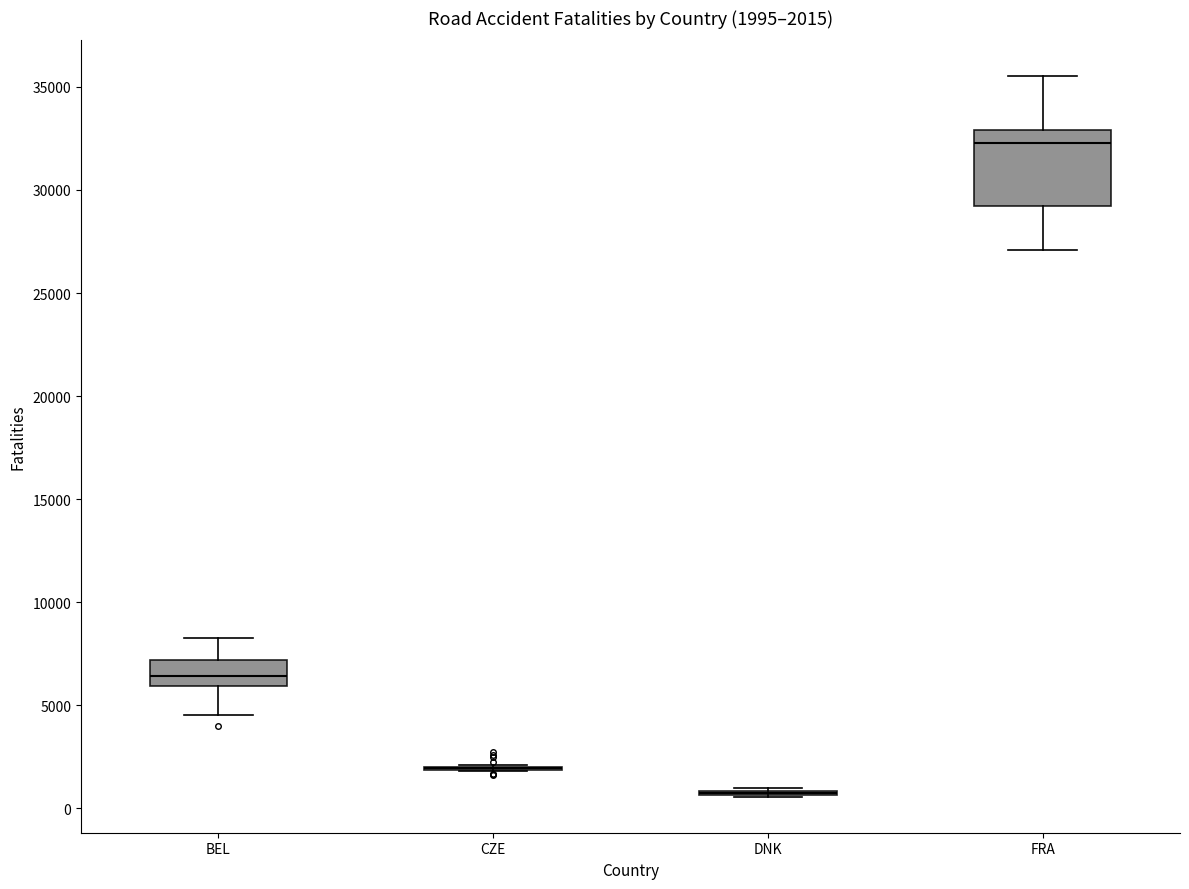

Which box is the tallest, from its lower edge to its upper edge?

FRA